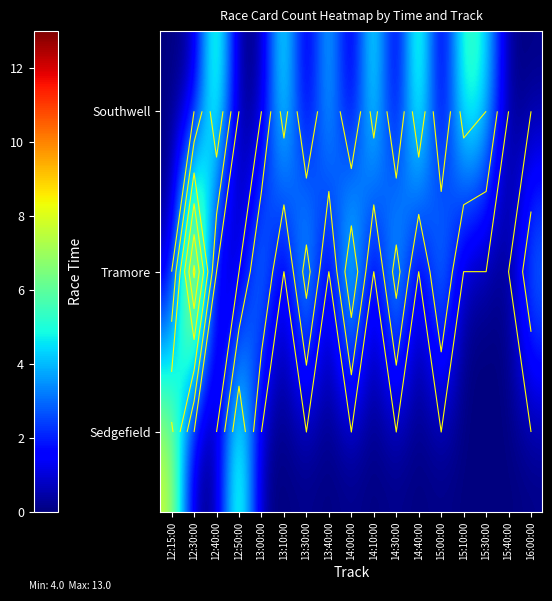

True or false: Sedgefield has a value of 0 at 15:40:00.

True